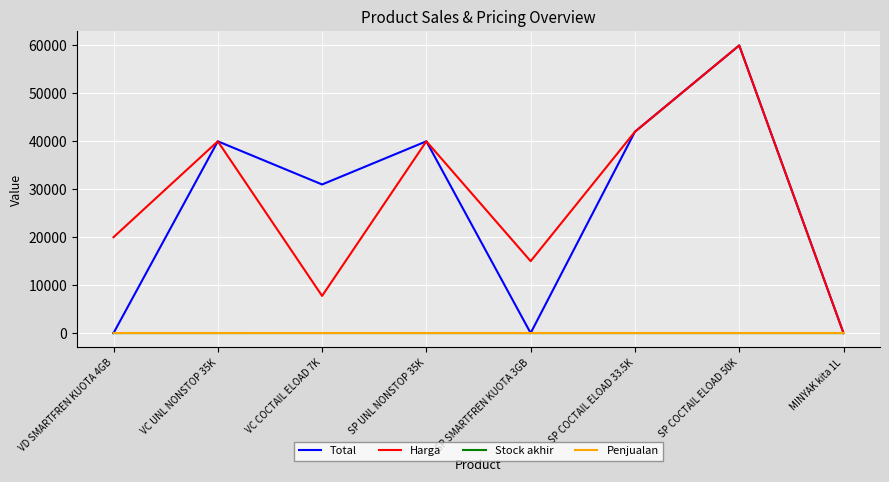

The value of Total at VC UNL NONSTOP 35K is 40000. True or false?

True